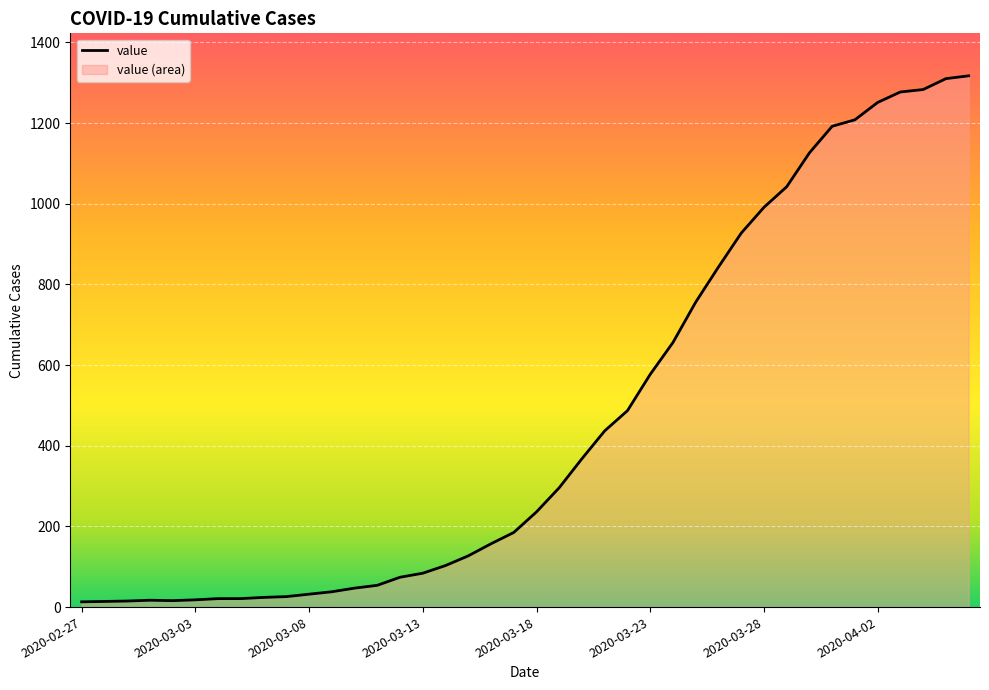

Count the number of values greater than 236.

19